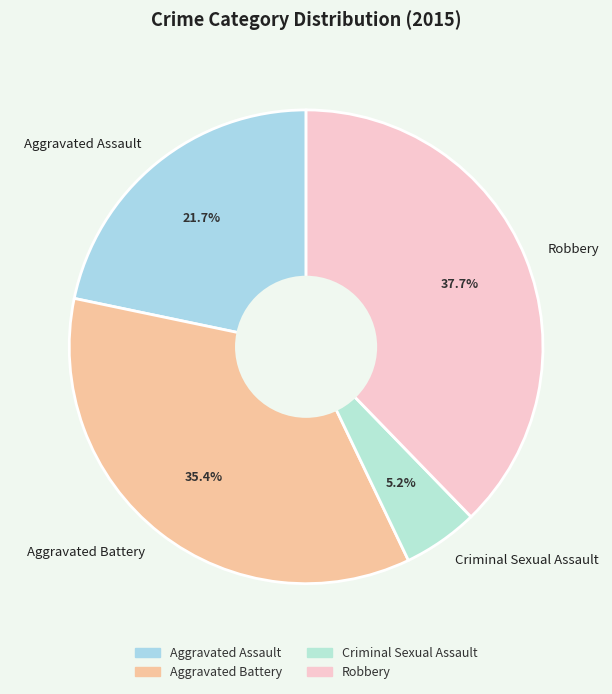

To the nearest percent, what is the difference between the Aggravated Assault and Robbery slice percentages?

16%